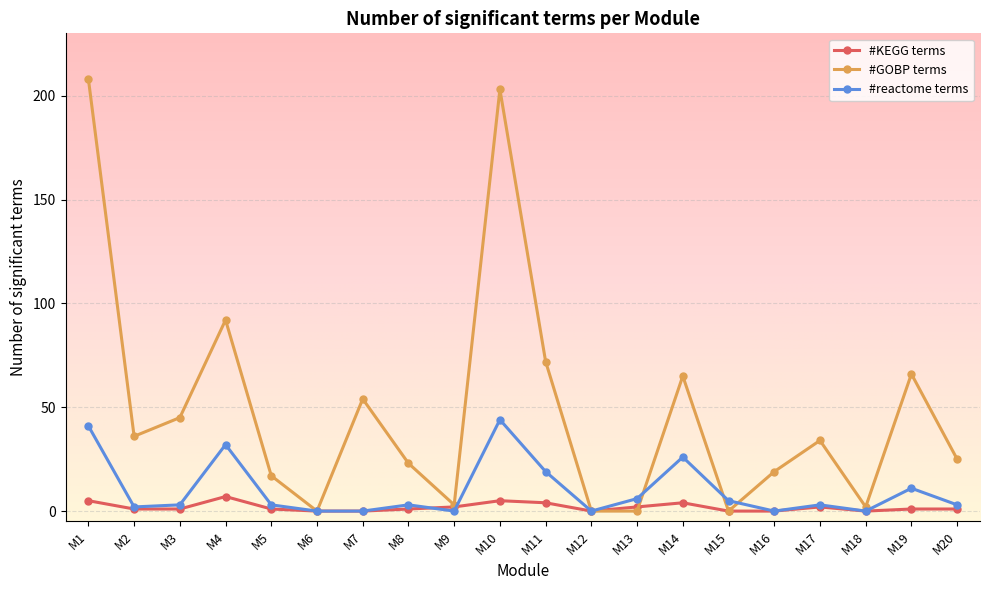

True or false: #KEGG terms has more than 1 points higher than both neighbors.

True